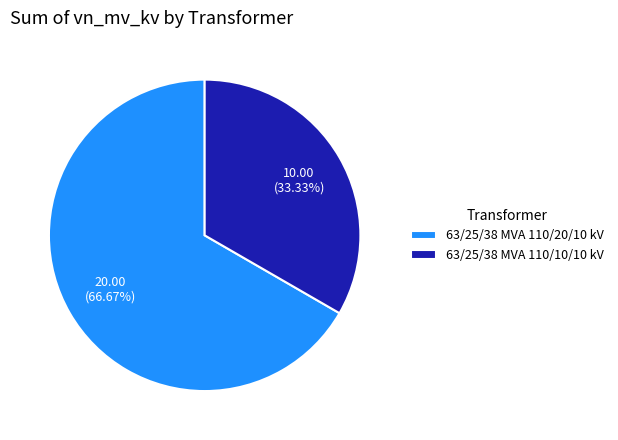

Which has a higher value, 63/25/38 MVA 110/10/10 kV or 63/25/38 MVA 110/20/10 kV?

63/25/38 MVA 110/20/10 kV